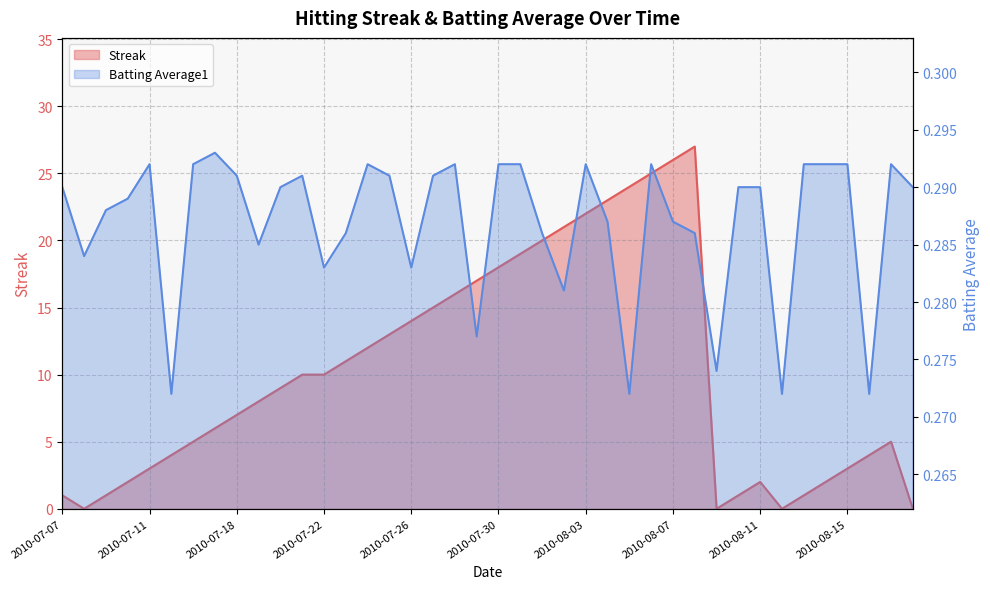

How many distinct data groups are displayed?

2